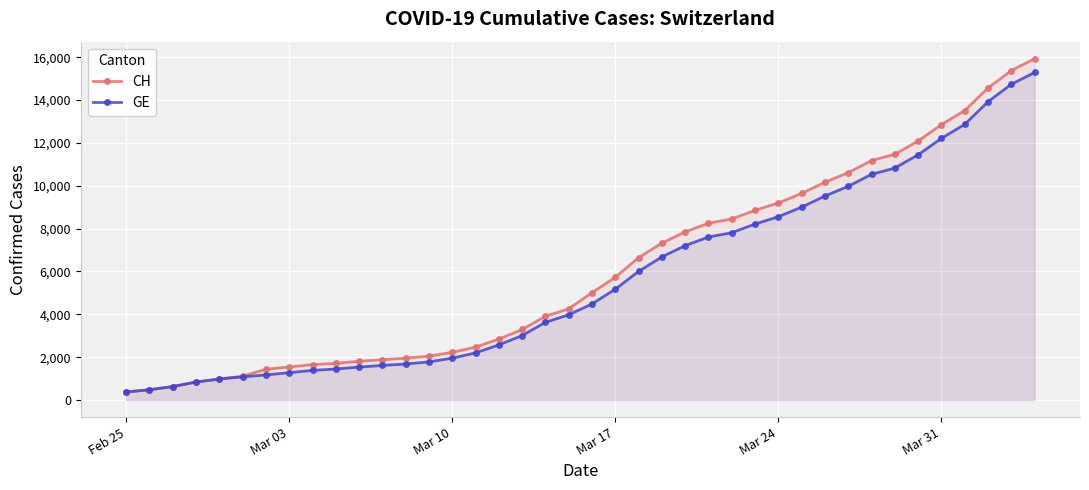

What is the average value of the CH series?

6053